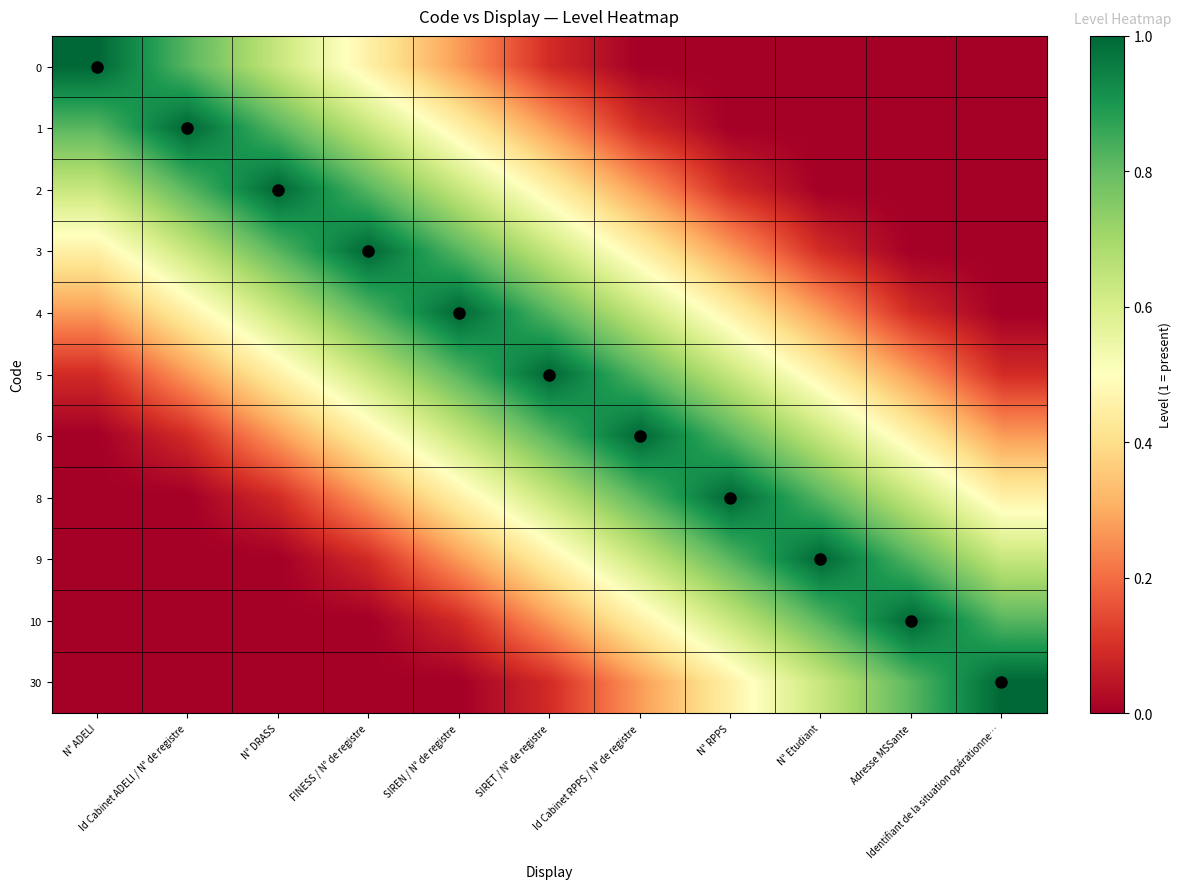

Reading left to right, list all the values displayed in this chart.

0: N° ADELI=1.0	Id Cabinet ADELI / N° de registre=0.8	N° DRASS=0.6	FINESS / N° de registre=0.5	SIREN / N° de registre=0.3	SIRET / N° de registre=0.1	Id Cabinet RPPS / N° de registre=0.0	N° RPPS=0.0	N° Etudiant=0.0	Adresse MSSante=0.0	Identifiant de la situation opérationne…=0.0
1: N° ADELI=0.8	Id Cabinet ADELI / N° de registre=1.0	N° DRASS=0.8	FINESS / N° de registre=0.6	SIREN / N° de registre=0.5	SIRET / N° de registre=0.3	Id Cabinet RPPS / N° de registre=0.1	N° RPPS=0.0	N° Etudiant=0.0	Adresse MSSante=0.0	Identifiant de la situation opérationne…=0.0
2: N° ADELI=0.6	Id Cabinet ADELI / N° de registre=0.8	N° DRASS=1.0	FINESS / N° de registre=0.8	SIREN / N° de registre=0.6	SIRET / N° de registre=0.5	Id Cabinet RPPS / N° de registre=0.3	N° RPPS=0.1	N° Etudiant=0.0	Adresse MSSante=0.0	Identifiant de la situation opérationne…=0.0
3: N° ADELI=0.5	Id Cabinet ADELI / N° de registre=0.6	N° DRASS=0.8	FINESS / N° de registre=1.0	SIREN / N° de registre=0.8	SIRET / N° de registre=0.6	Id Cabinet RPPS / N° de registre=0.5	N° RPPS=0.3	N° Etudiant=0.1	Adresse MSSante=0.0	Identifiant de la situation opérationne…=0.0
4: N° ADELI=0.3	Id Cabinet ADELI / N° de registre=0.5	N° DRASS=0.6	FINESS / N° de registre=0.8	SIREN / N° de registre=1.0	SIRET / N° de registre=0.8	Id Cabinet RPPS / N° de registre=0.6	N° RPPS=0.5	N° Etudiant=0.3	Adresse MSSante=0.1	Identifiant de la situation opérationne…=0.0
5: N° ADELI=0.1	Id Cabinet ADELI / N° de registre=0.3	N° DRASS=0.5	FINESS / N° de registre=0.6	SIREN / N° de registre=0.8	SIRET / N° de registre=1.0	Id Cabinet RPPS / N° de registre=0.8	N° RPPS=0.6	N° Etudiant=0.5	Adresse MSSante=0.3	Identifiant de la situation opérationne…=0.1
6: N° ADELI=0.0	Id Cabinet ADELI / N° de registre=0.1	N° DRASS=0.3	FINESS / N° de registre=0.5	SIREN / N° de registre=0.6	SIRET / N° de registre=0.8	Id Cabinet RPPS / N° de registre=1.0	N° RPPS=0.8	N° Etudiant=0.6	Adresse MSSante=0.5	Identifiant de la situation opérationne…=0.3
8: N° ADELI=0.0	Id Cabinet ADELI / N° de registre=0.0	N° DRASS=0.1	FINESS / N° de registre=0.3	SIREN / N° de registre=0.5	SIRET / N° de registre=0.6	Id Cabinet RPPS / N° de registre=0.8	N° RPPS=1.0	N° Etudiant=0.8	Adresse MSSante=0.6	Identifiant de la situation opérationne…=0.5
9: N° ADELI=0.0	Id Cabinet ADELI / N° de registre=0.0	N° DRASS=0.0	FINESS / N° de registre=0.1	SIREN / N° de registre=0.3	SIRET / N° de registre=0.5	Id Cabinet RPPS / N° de registre=0.6	N° RPPS=0.8	N° Etudiant=1.0	Adresse MSSante=0.8	Identifiant de la situation opérationne…=0.6
10: N° ADELI=0.0	Id Cabinet ADELI / N° de registre=0.0	N° DRASS=0.0	FINESS / N° de registre=0.0	SIREN / N° de registre=0.1	SIRET / N° de registre=0.3	Id Cabinet RPPS / N° de registre=0.5	N° RPPS=0.6	N° Etudiant=0.8	Adresse MSSante=1.0	Identifiant de la situation opérationne…=0.8
30: N° ADELI=0.0	Id Cabinet ADELI / N° de registre=0.0	N° DRASS=0.0	FINESS / N° de registre=0.0	SIREN / N° de registre=0.0	SIRET / N° de registre=0.1	Id Cabinet RPPS / N° de registre=0.3	N° RPPS=0.5	N° Etudiant=0.6	Adresse MSSante=0.8	Identifiant de la situation opérationne…=1.0